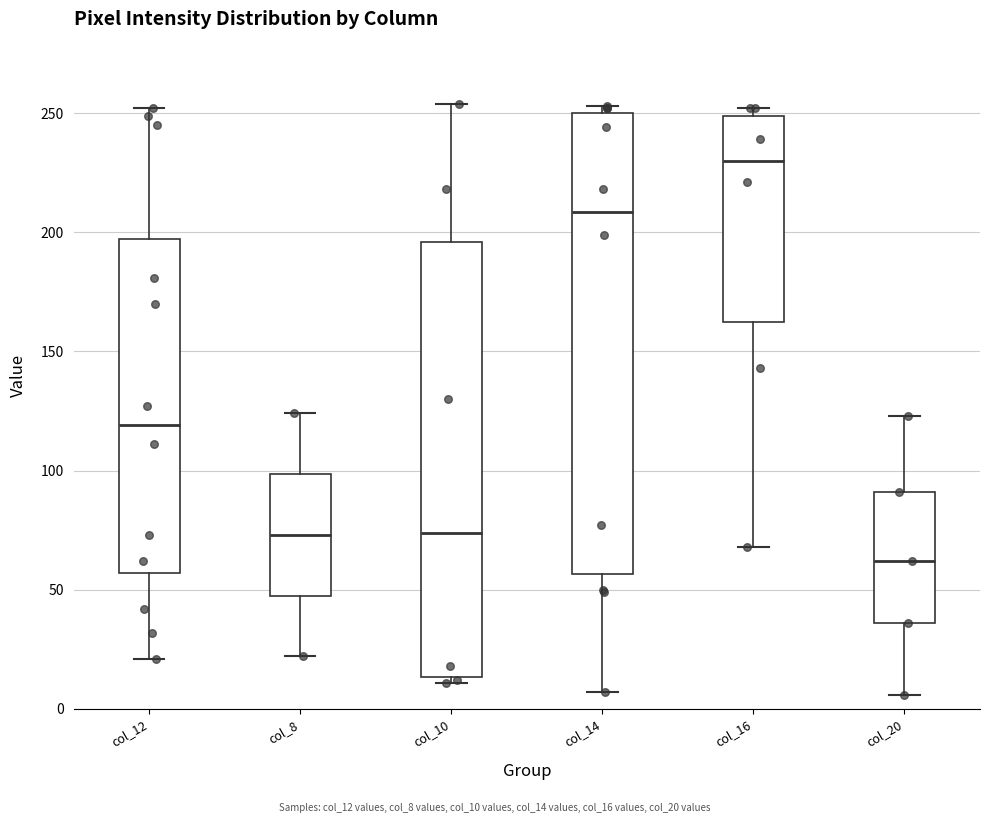

Reading left to right, read every box against the y-axis: the position of its median line, the range the box covers, and the ends of its whiskers. The values are not printed on the chart, so give them approximately, as read against the axis.

col_12: median 120, box 55 to 195, whiskers 20 to 250
col_8: median 75, box 50 to 100, whiskers 20 to 125
col_10: median 75, box 15 to 195, whiskers 10 to 255
col_14: median 210, box 55 to 250, whiskers 5 to 255
col_16: median 230, box 165 to 250, whiskers 70 to 250 (just above the box's upper edge)
col_20: median 60, box 35 to 90, whiskers 5 to 125